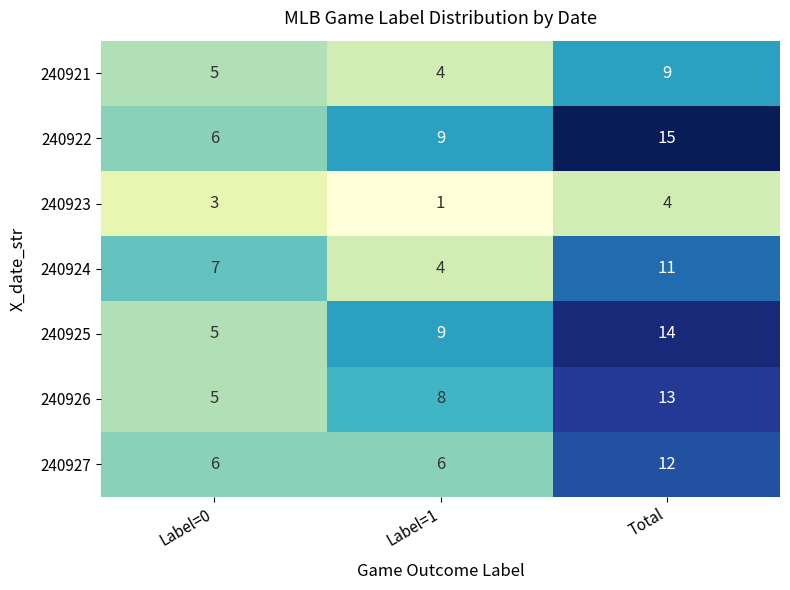

At which category is the sum across all series the highest?

Total